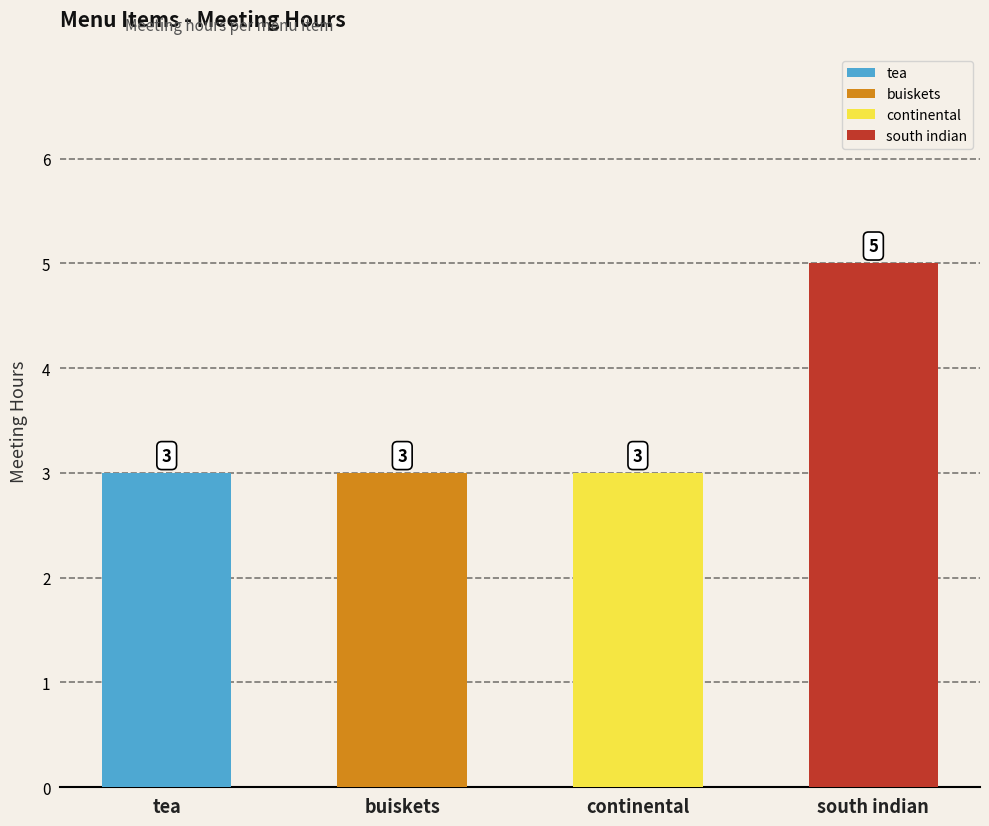

Does the chart contain any negative values?

No